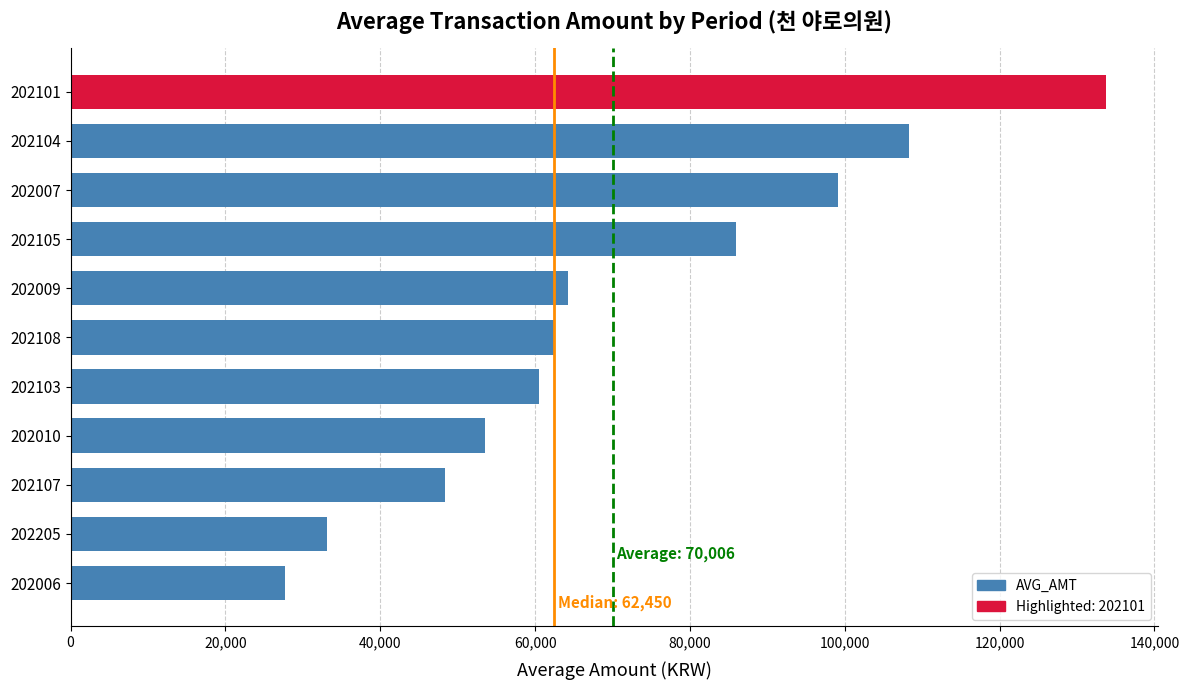

Reading top to bottom, extract all data points from this chart.

133750	108350	99133	85900	64267	62450	60550	53500	48350	33150	27667